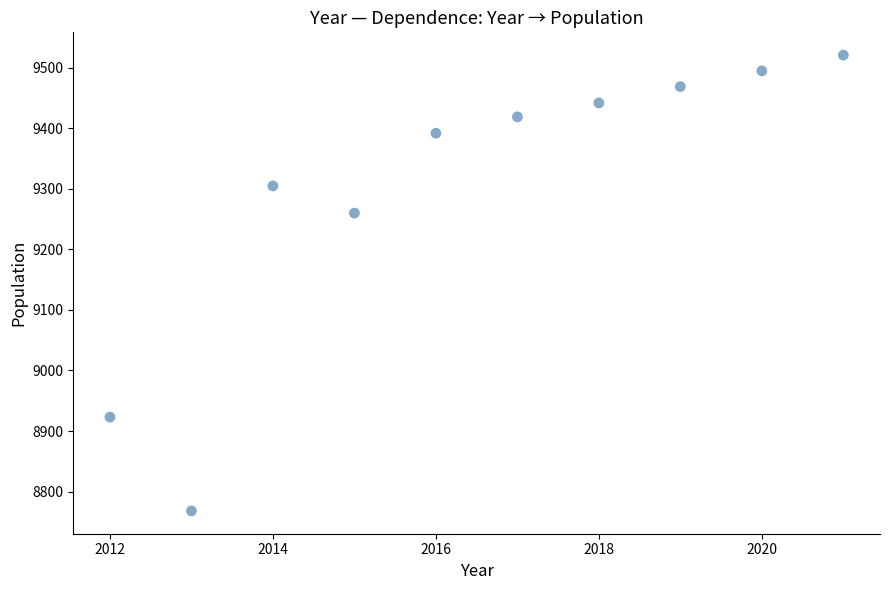

What Y value in the scatter plot is closest to 9144?

9260